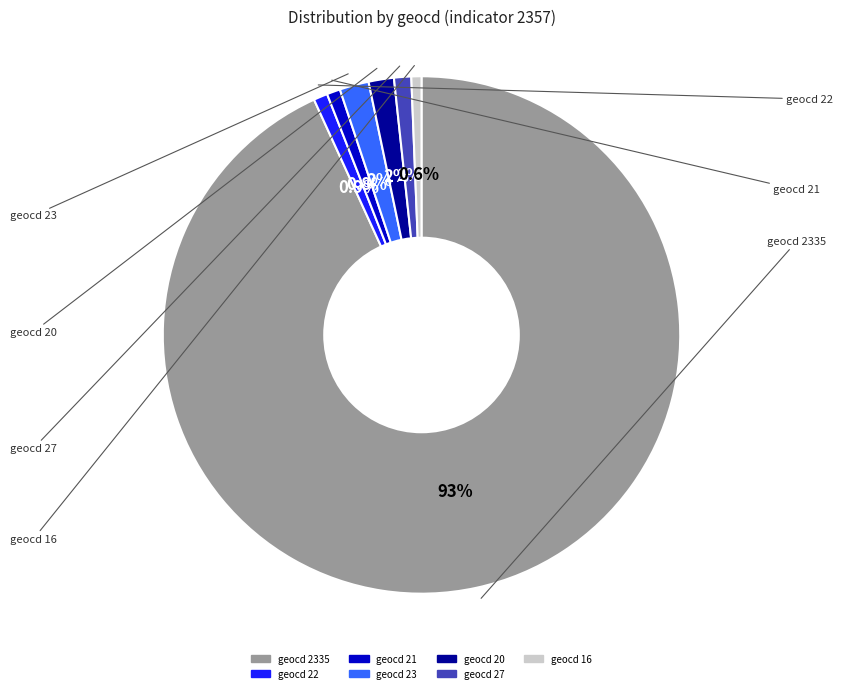

Does any single category account for the majority?

Yes